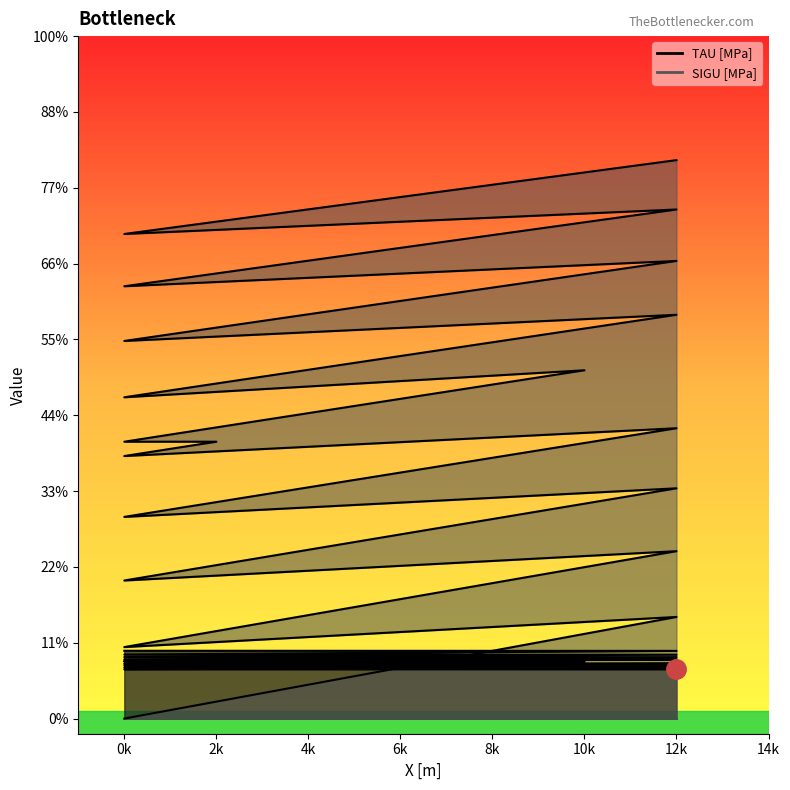

Which series has the largest range (max minus min)?

SIGU [MPa]